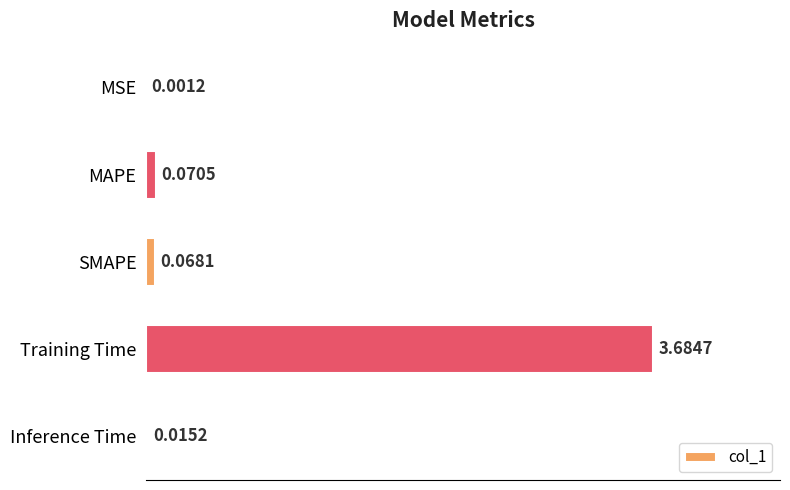

Between SMAPE and Training Time, which is larger?

Training Time